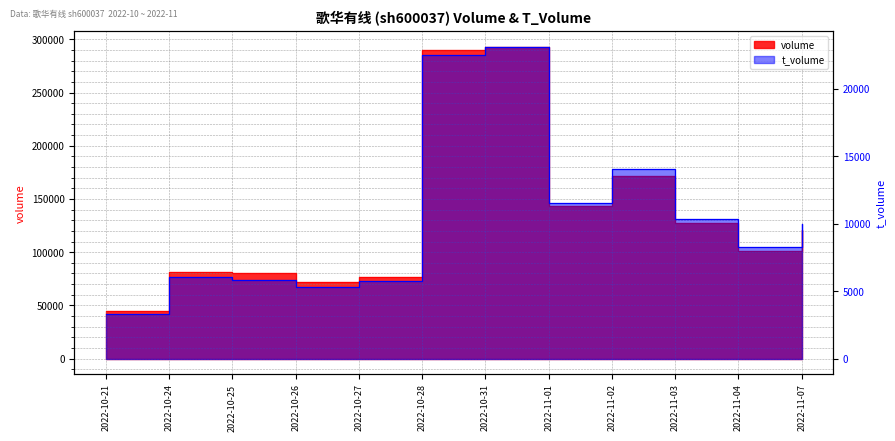

Where is the first local maximum for t_volume?

2022-10-24